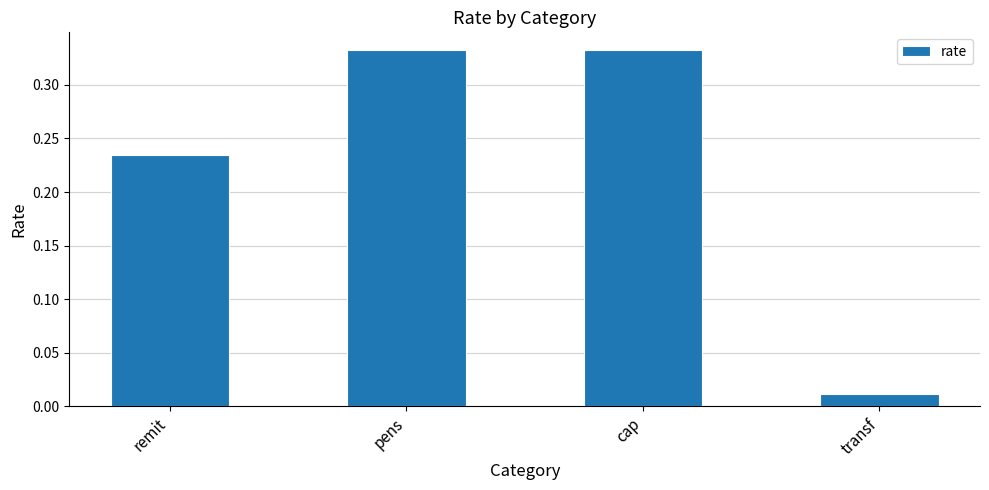

What is the label of the 4th bar from the right?

remit